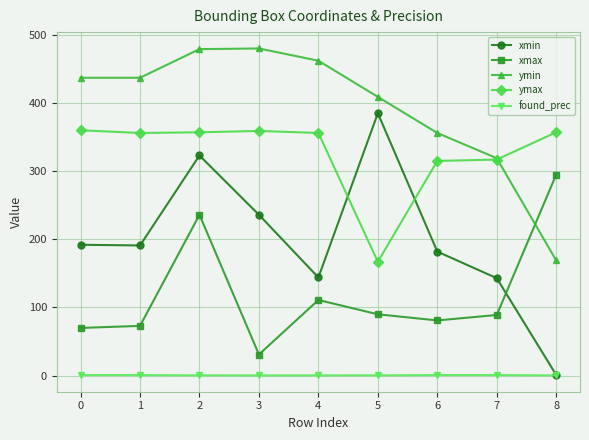

How many lines are shown in the chart?

5